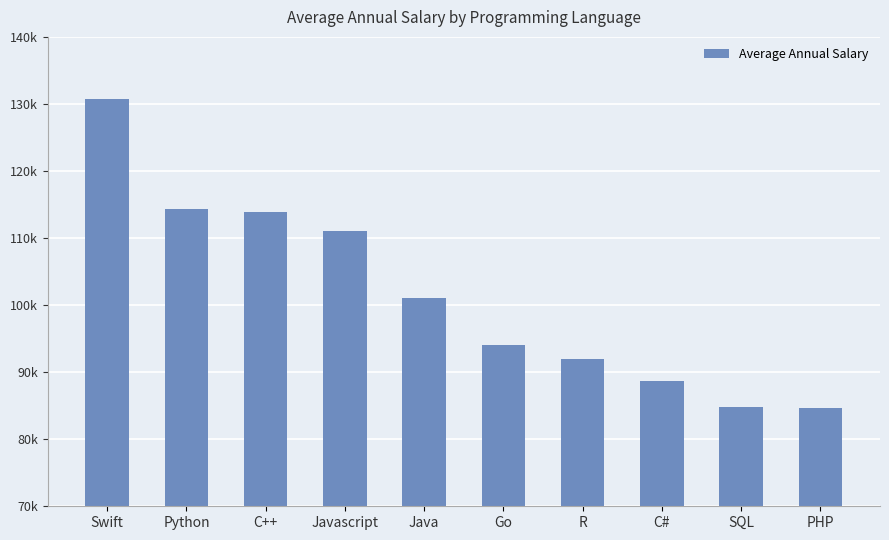

Are the bars horizontal?

No